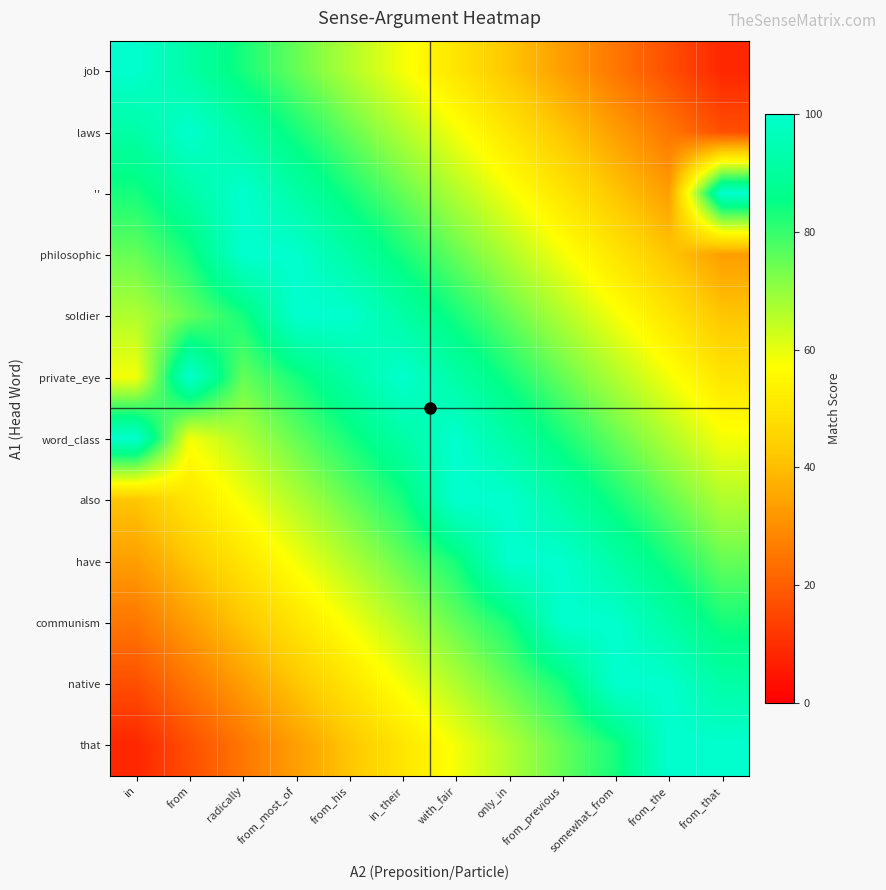

Reading left to right, what are all the values shown in this chart?

job: in=100.0	from=91.7	radically=83.3	from_most_of=75.0	from_his=66.7	in_their=58.3	with_fair=50.0	only_in=41.7	from_previous=33.3	somewhat_from=25.0	from_the=16.7	from_that=8.3
laws: in=91.7	from=100.0	radically=91.7	from_most_of=83.3	from_his=75.0	in_their=66.7	with_fair=58.3	only_in=50.0	from_previous=41.7	somewhat_from=33.3	from_the=25.0	from_that=16.7
'': in=83.3	from=91.7	radically=100.0	from_most_of=91.7	from_his=83.3	in_their=75.0	with_fair=66.7	only_in=58.3	from_previous=50.0	somewhat_from=41.7	from_the=33.3	from_that=100.0
philosophic: in=75.0	from=83.3	radically=100.0	from_most_of=100.0	from_his=91.7	in_their=83.3	with_fair=75.0	only_in=66.7	from_previous=58.3	somewhat_from=50.0	from_the=41.7	from_that=33.3
soldier: in=66.7	from=75.0	radically=83.3	from_most_of=100.0	from_his=100.0	in_their=91.7	with_fair=83.3	only_in=75.0	from_previous=66.7	somewhat_from=58.3	from_the=50.0	from_that=41.7
private_eye: in=58.3	from=100.0	radically=75.0	from_most_of=83.3	from_his=91.7	in_their=100.0	with_fair=91.7	only_in=83.3	from_previous=75.0	somewhat_from=66.7	from_the=58.3	from_that=50.0
word_class: in=100.0	from=58.3	radically=66.7	from_most_of=75.0	from_his=83.3	in_their=91.7	with_fair=100.0	only_in=91.7	from_previous=83.3	somewhat_from=75.0	from_the=66.7	from_that=58.3
also: in=41.7	from=50.0	radically=58.3	from_most_of=66.7	from_his=75.0	in_their=83.3	with_fair=100.0	only_in=100.0	from_previous=91.7	somewhat_from=83.3	from_the=75.0	from_that=66.7
have: in=33.3	from=41.7	radically=50.0	from_most_of=58.3	from_his=66.7	in_their=75.0	with_fair=83.3	only_in=100.0	from_previous=100.0	somewhat_from=91.7	from_the=83.3	from_that=75.0
communism: in=25.0	from=33.3	radically=41.7	from_most_of=50.0	from_his=58.3	in_their=66.7	with_fair=75.0	only_in=83.3	from_previous=100.0	somewhat_from=100.0	from_the=91.7	from_that=83.3
native: in=16.7	from=25.0	radically=33.3	from_most_of=41.7	from_his=50.0	in_their=58.3	with_fair=66.7	only_in=75.0	from_previous=83.3	somewhat_from=100.0	from_the=100.0	from_that=91.7
that: in=8.3	from=16.7	radically=25.0	from_most_of=33.3	from_his=41.7	in_their=50.0	with_fair=58.3	only_in=66.7	from_previous=75.0	somewhat_from=83.3	from_the=100.0	from_that=100.0